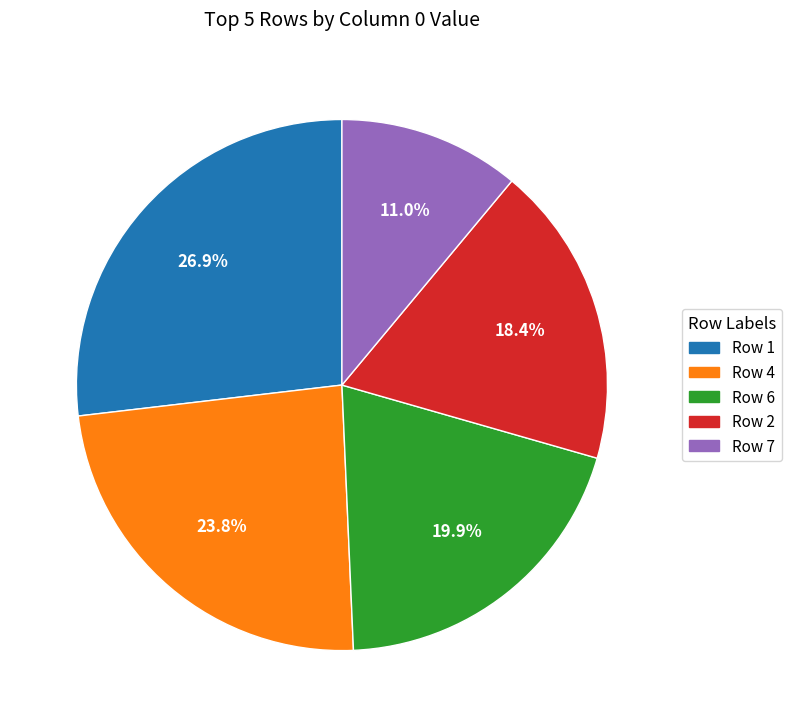

Does any single category account for the majority?

No